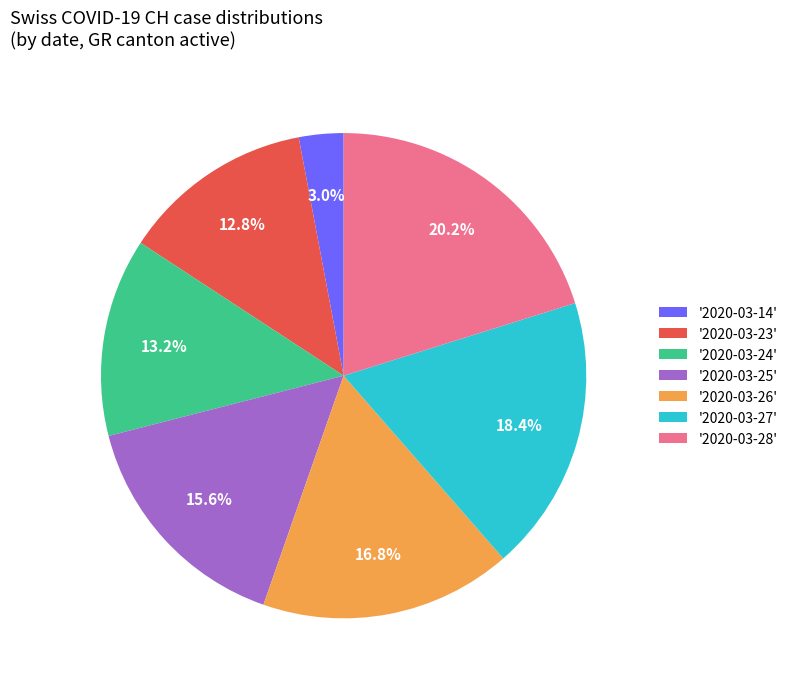

Does any single category account for the majority?

No